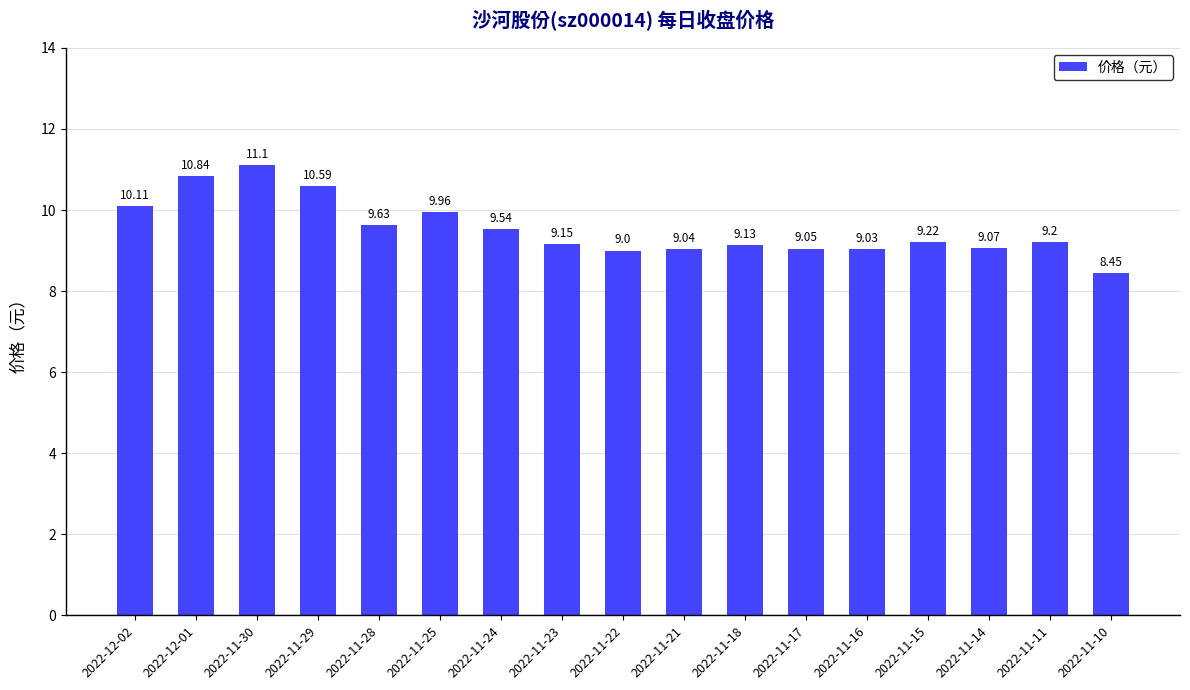

What is the value of the 1st bar from the left?

10.1